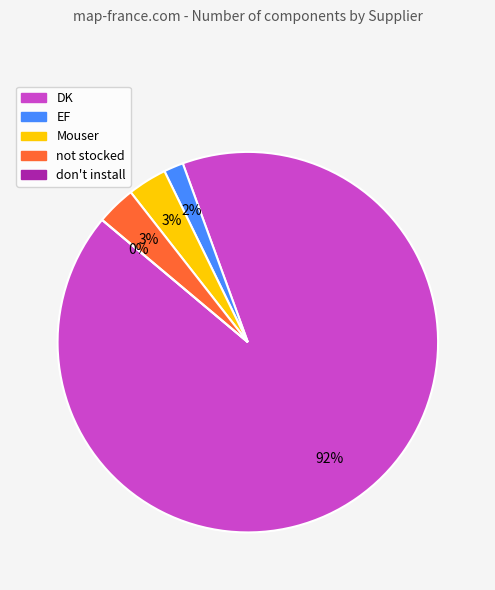

Which category has the biggest portion of the pie?

DK